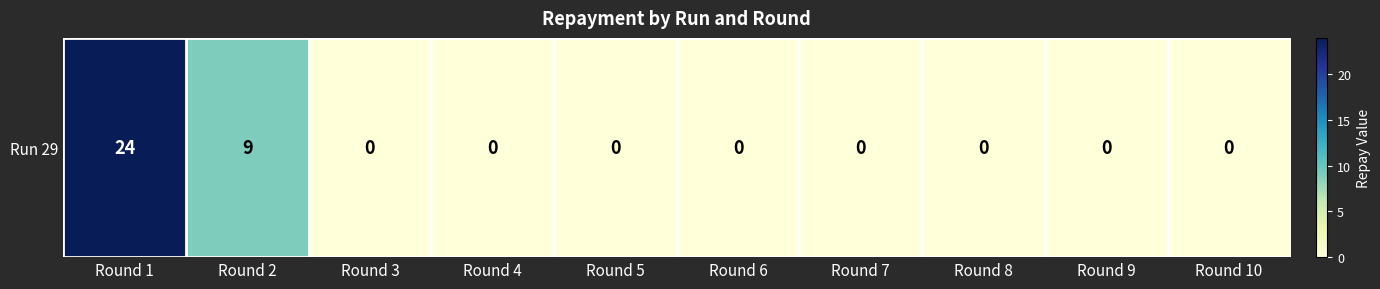

The value at Round 5 is 9. True or false?

False